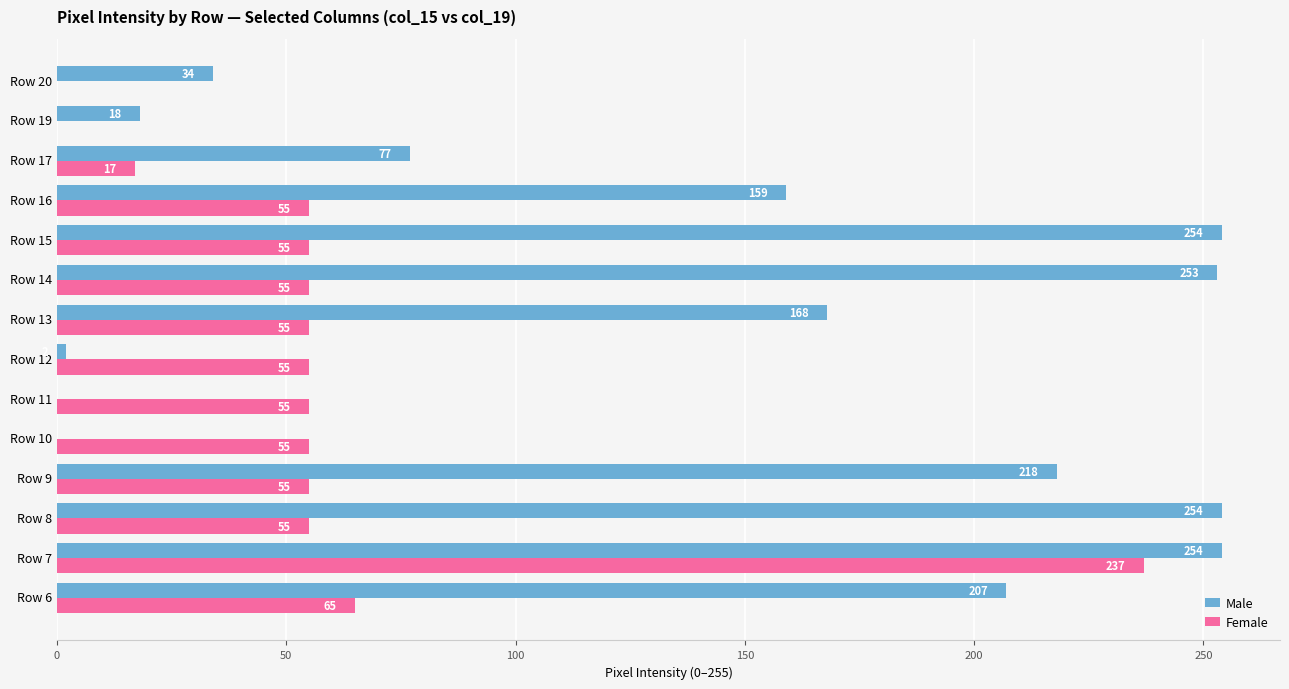

Is it true that Male equals 159 at Row 16?

True